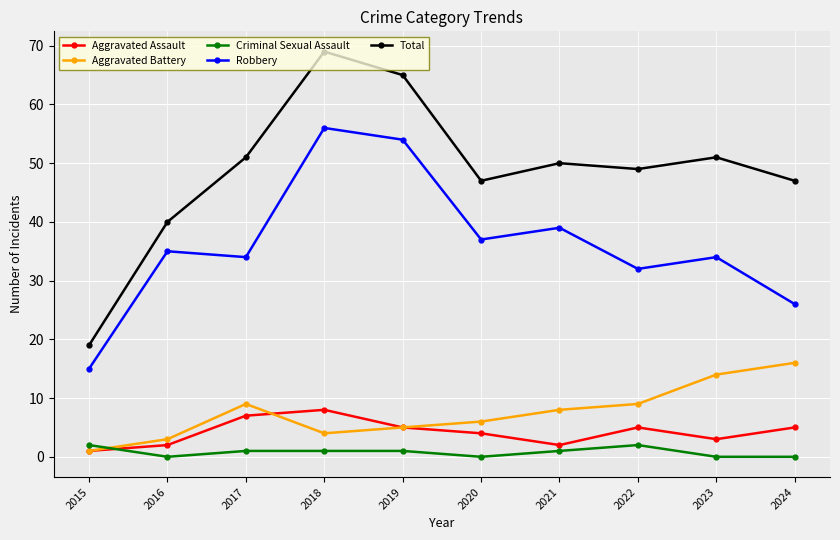

At which label does Robbery reach its peak?

2018